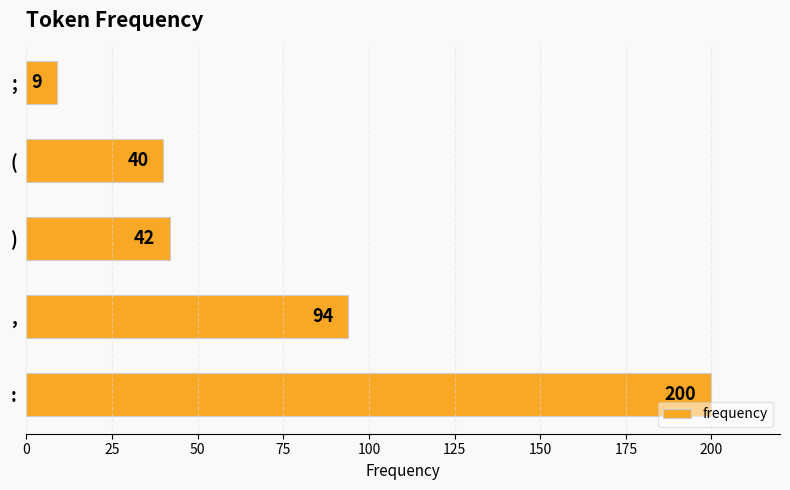

What is the difference between the maximum and second lowest values?

160